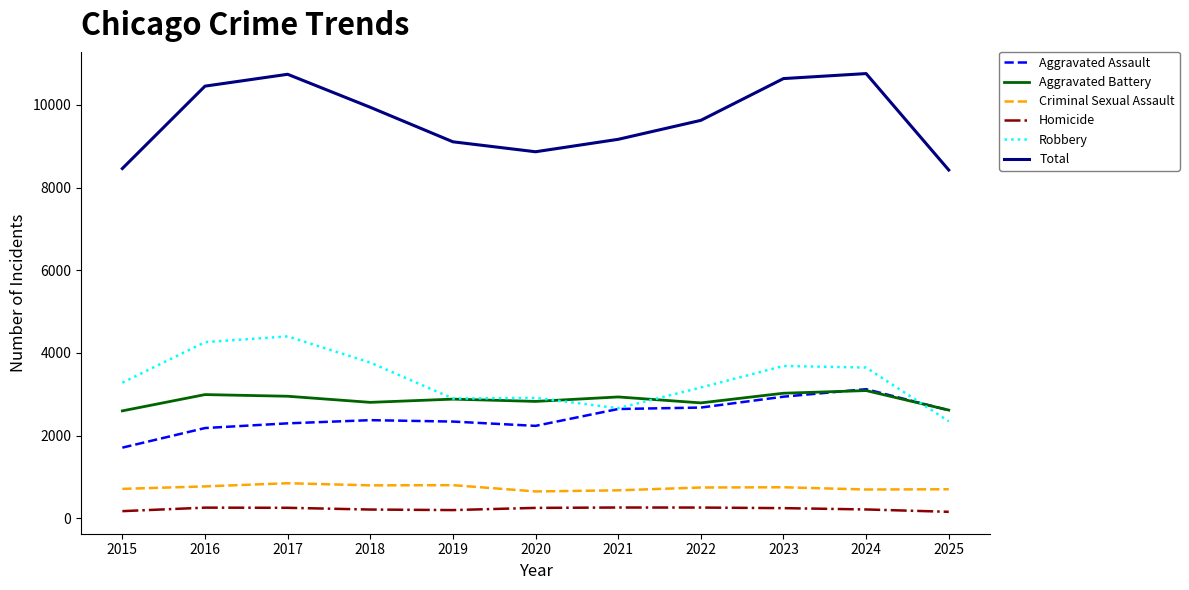

What are all the series names shown in the legend?

Aggravated Assault, Aggravated Battery, Criminal Sexual Assault, Homicide, Robbery, Total